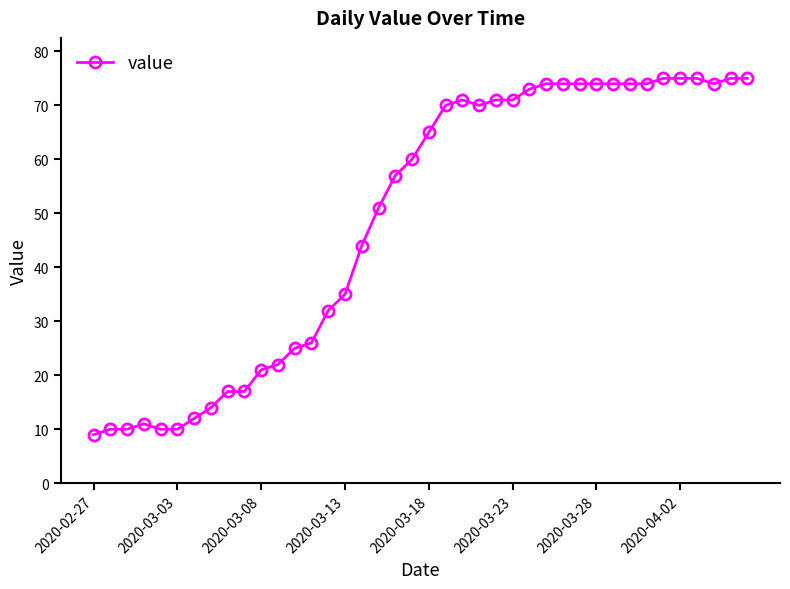

What is the value of the 5th point from the left?

10